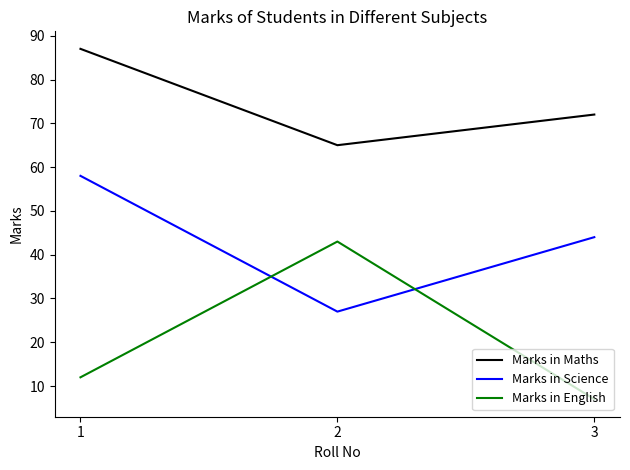

Reading left to right, list all the values displayed in this chart.

Marks in Maths: 87	65	72
Marks in Science: 58	27	44
Marks in English: 12	43	7